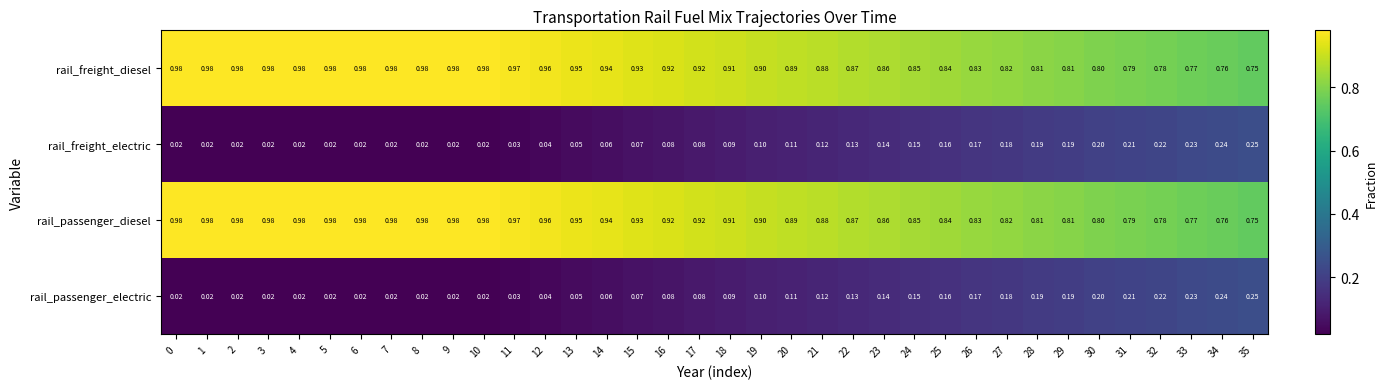

Is the value of rail_passenger_electric at 13 greater than the value of rail_freight_diesel at 31?

No